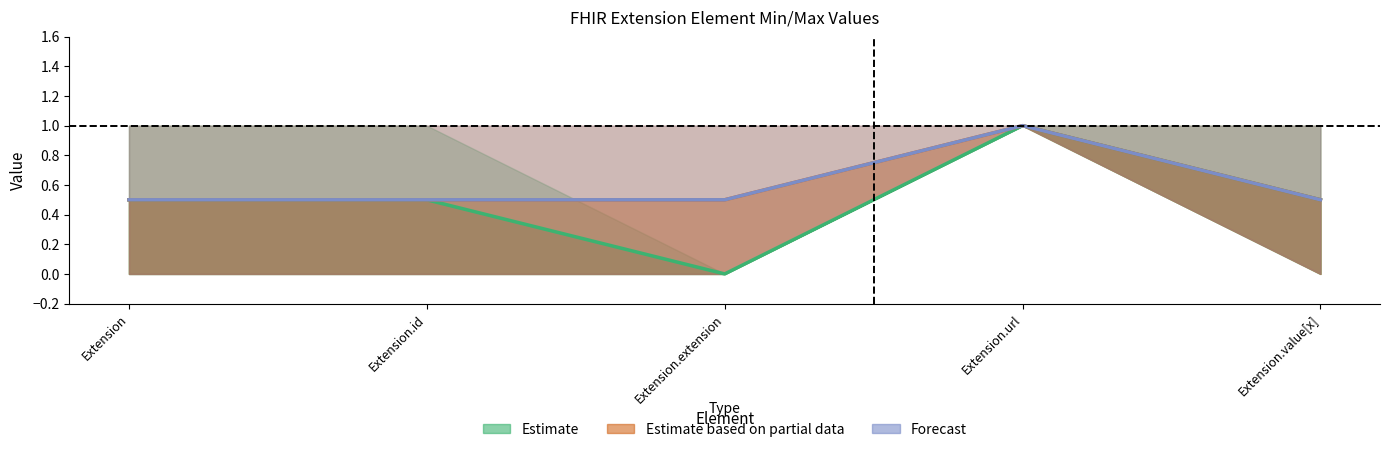

True or false: Forecast has a value of 1.6 at Extension.url.

False